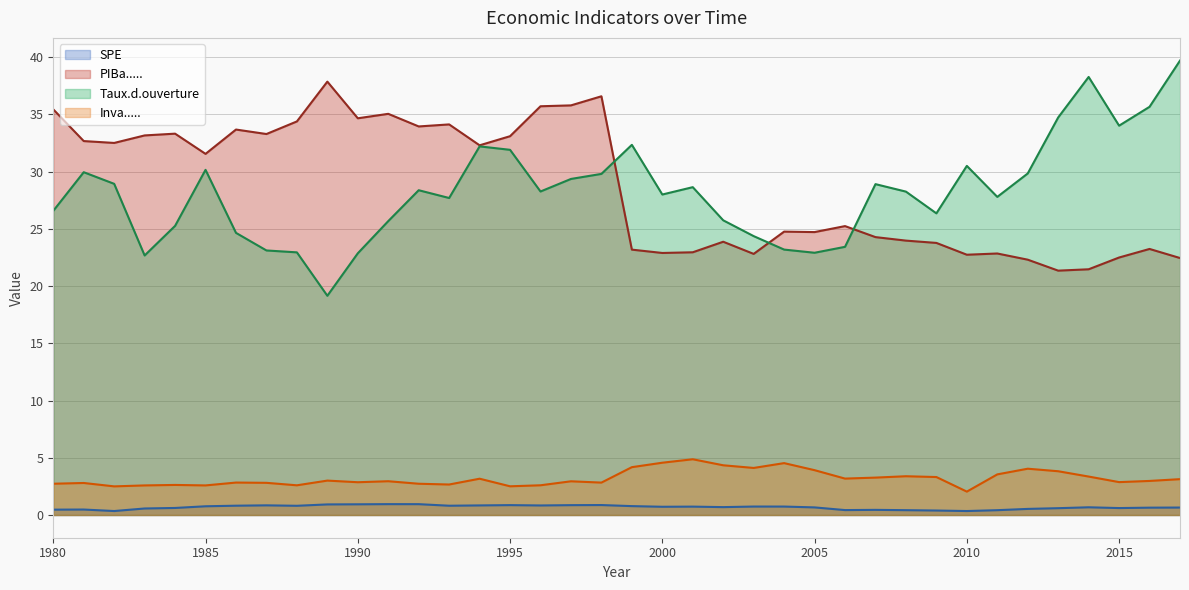

Which series has the largest total across all categories?

PIBa.....